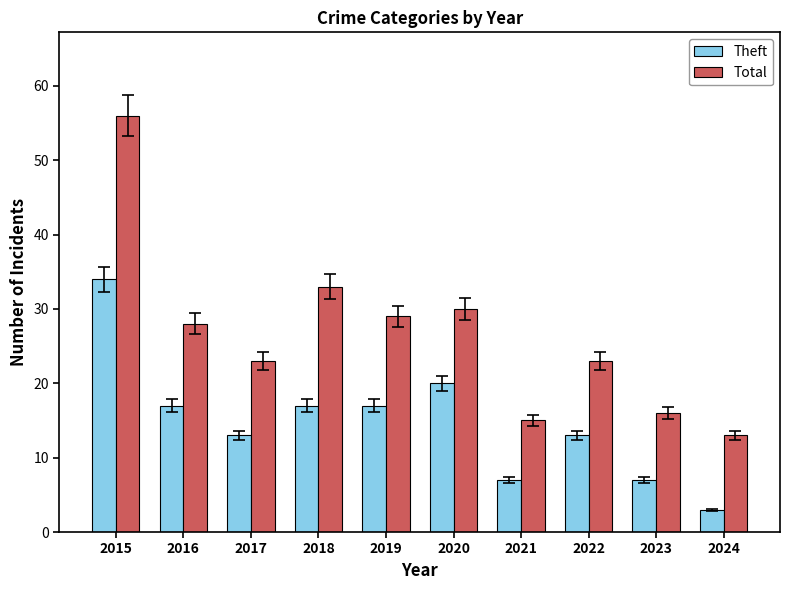

How many bars are there in each group?

2